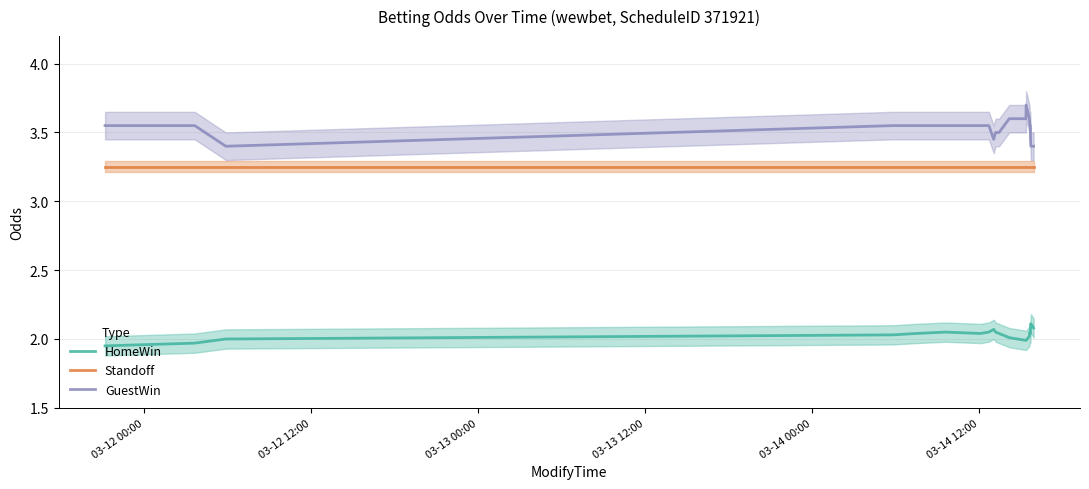

True or false: HomeWin and Standoff intersect in this chart.

False